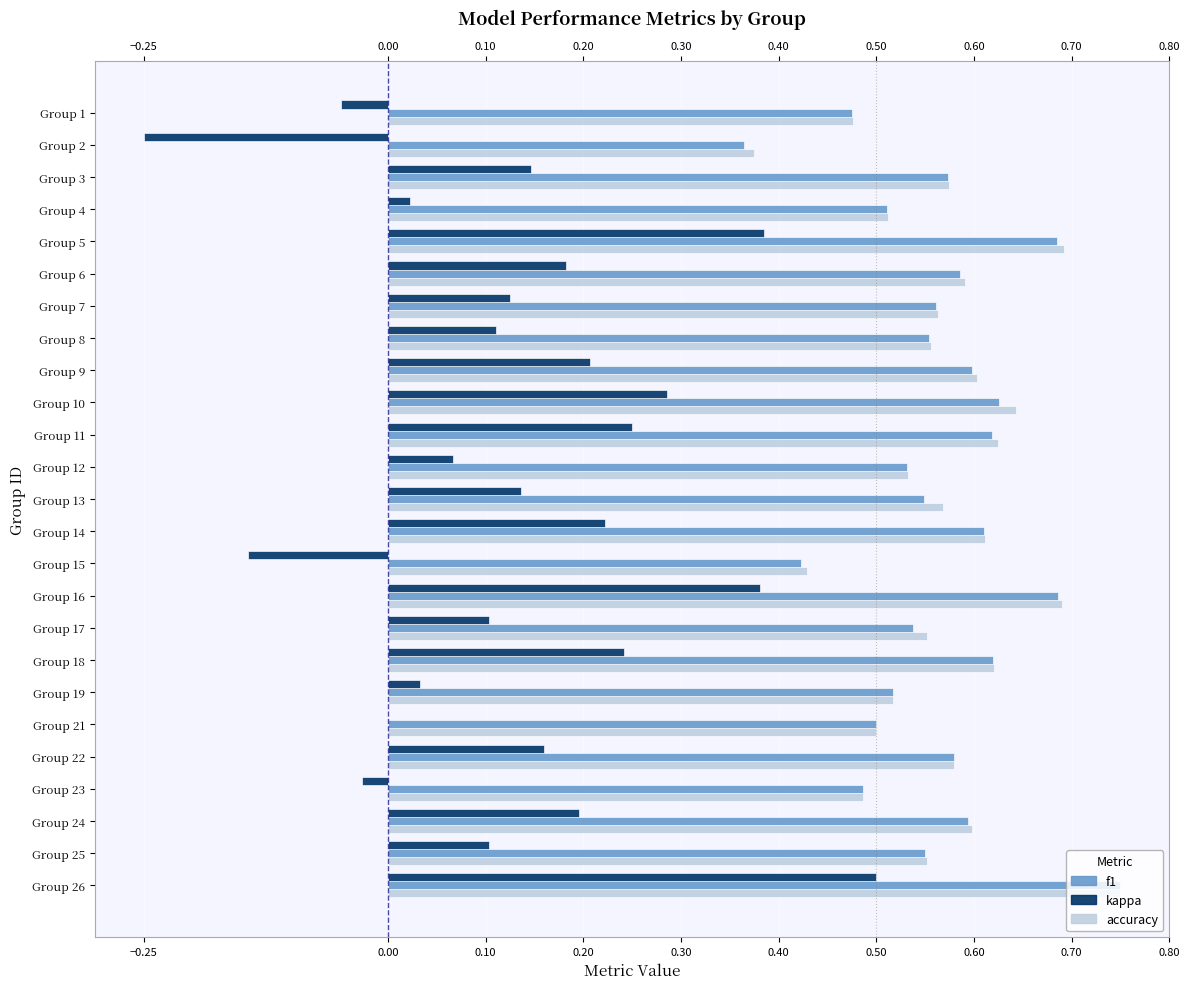

Which series has the widest spread of values?

kappa